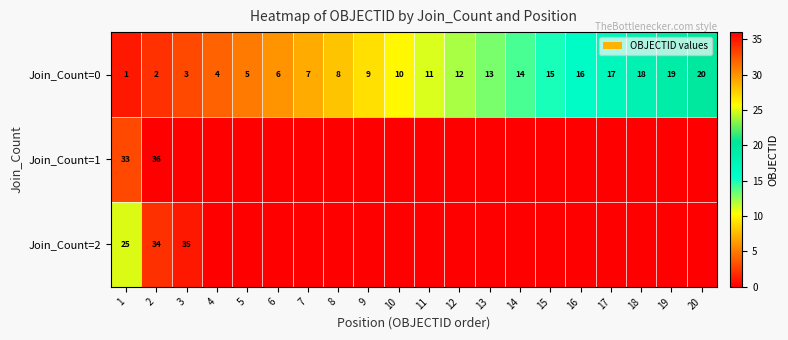

What is the difference between the Join_Count=0 values at 16 and 20?

4